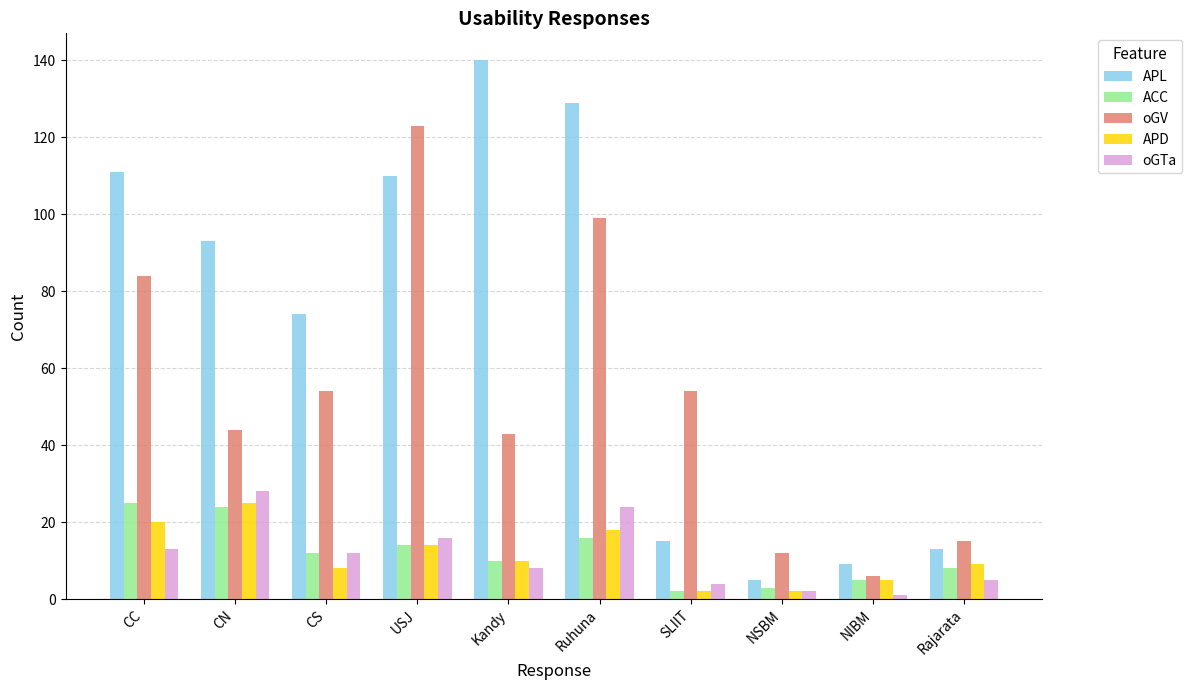

What is the approximate value of oGV at NIBM?

6